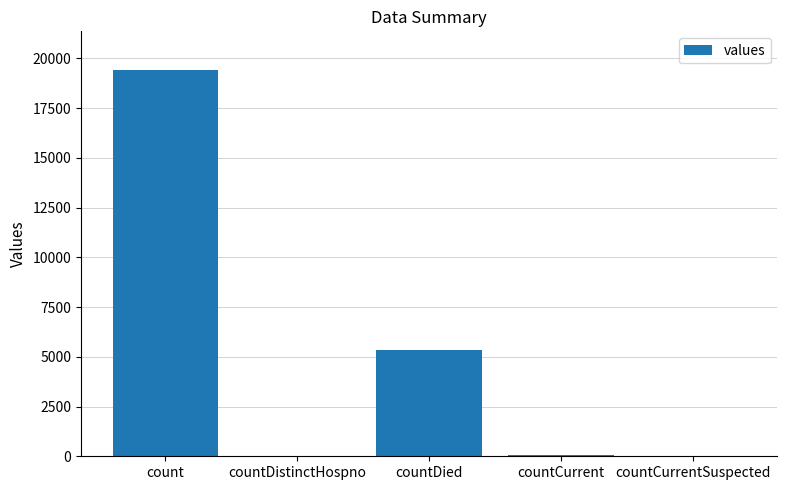

The value at countDied is 3548. True or false?

False